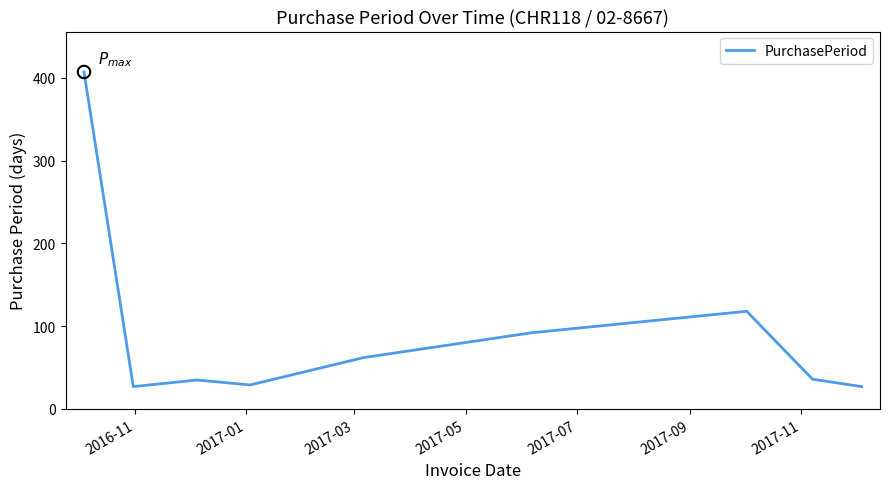

What is the difference between the maximum and minimum values?

380